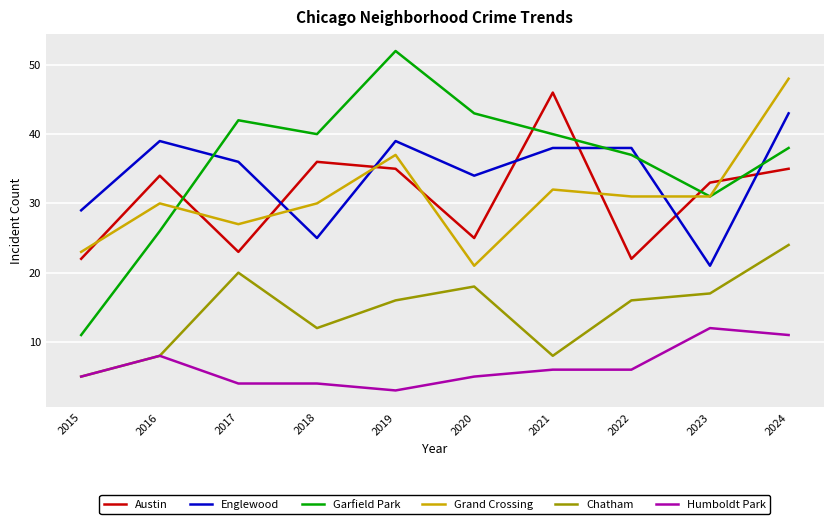

Where is the first local minimum for Chatham?

2018